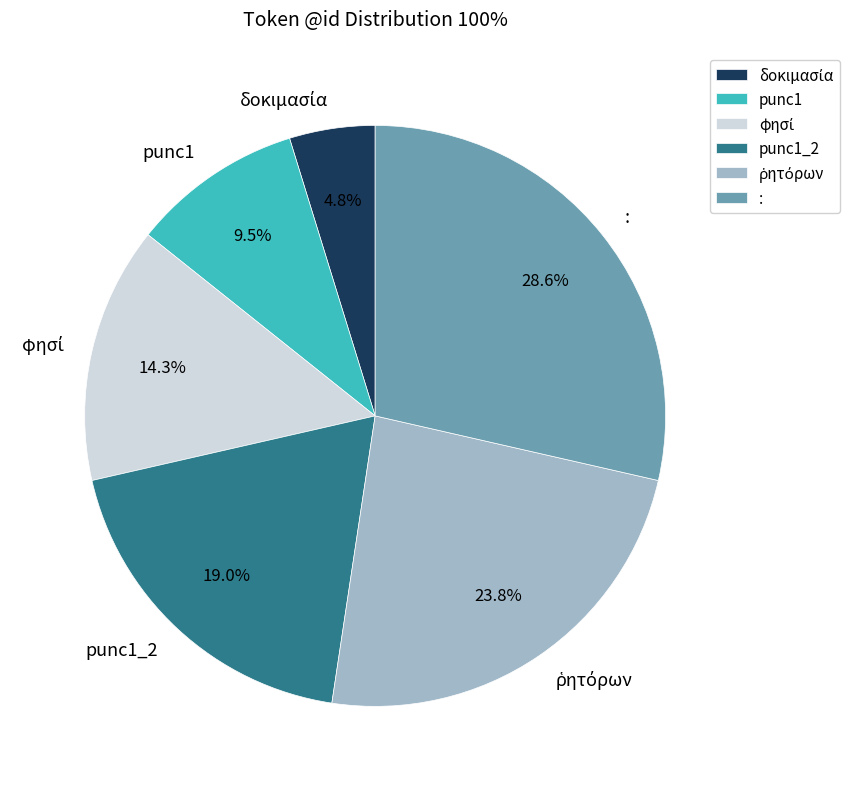

Between punc1 and punc1_2, which is larger?

punc1_2